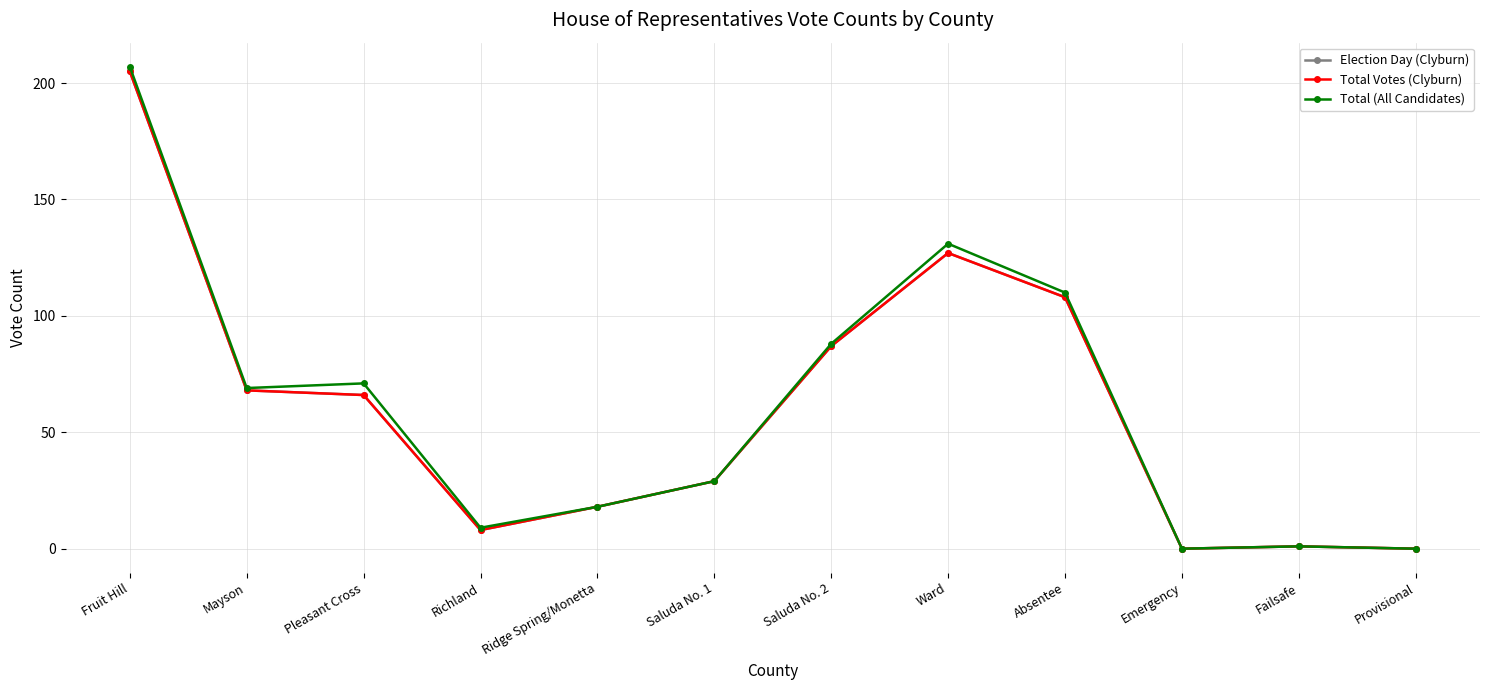

At which label does Election Day (Clyburn) first exceed 66?

Fruit Hill